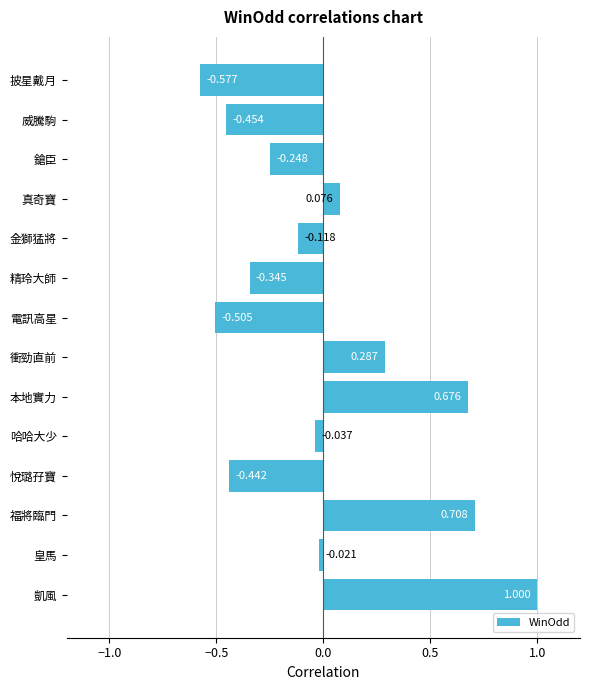

What is the label of the 6th bar from the top?

精玲大師